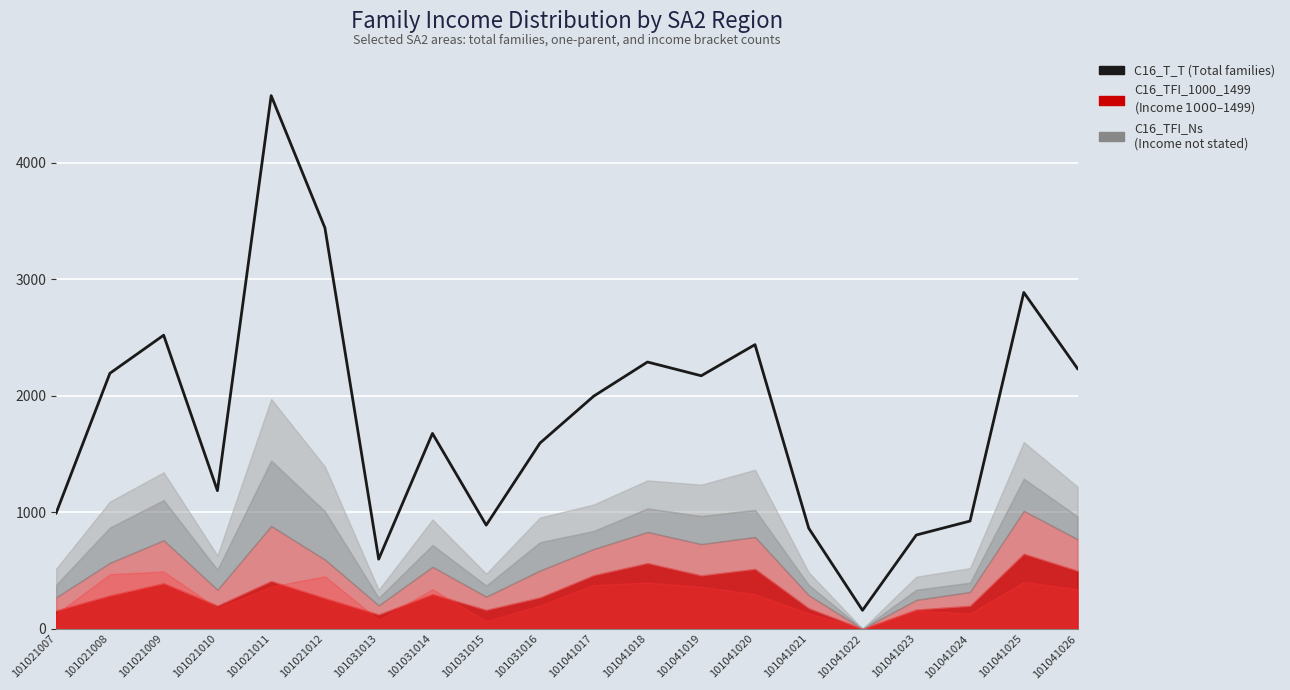

Count the number of values greater than 1997.

9